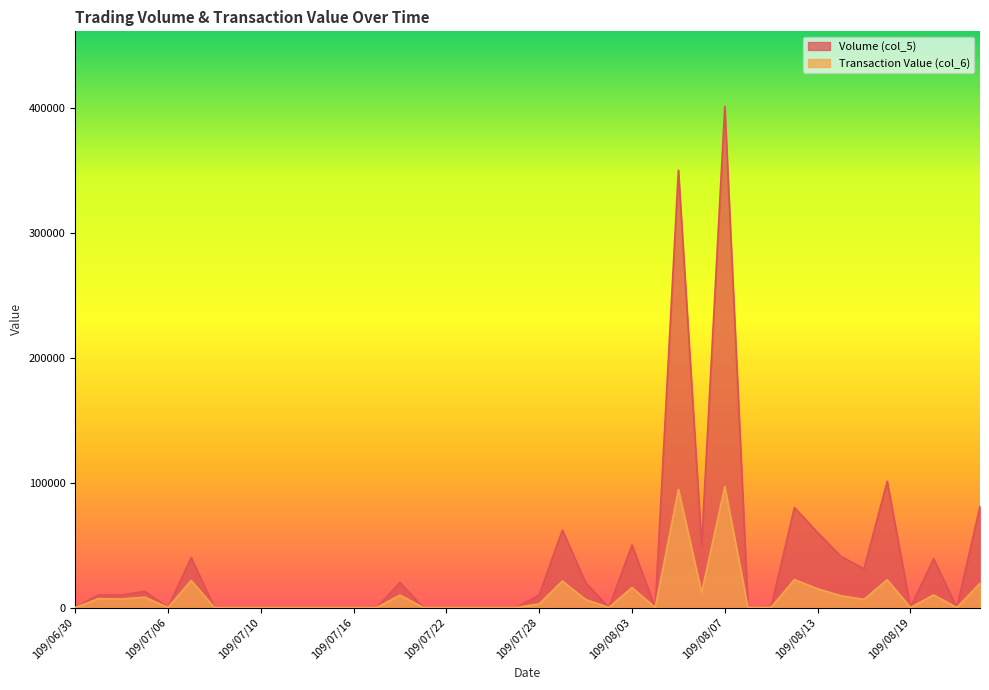

Where is Transaction Value (col_6) nearest to the value 48380?

109/08/12